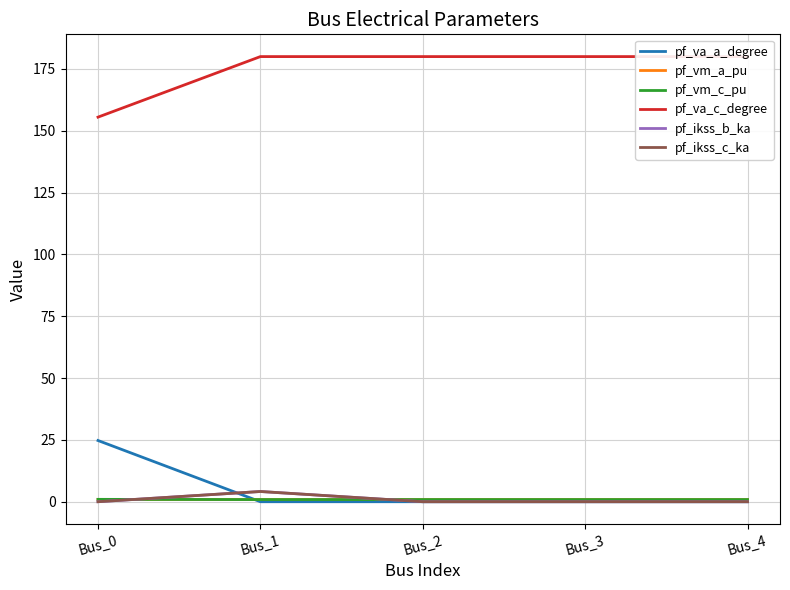

At Bus_3, list the series in order from largest to smallest.

pf_va_c_degree, pf_vm_c_pu, pf_vm_a_pu, pf_va_a_degree, pf_ikss_b_ka, pf_ikss_c_ka